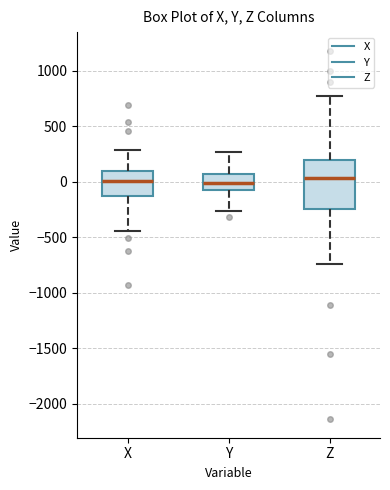

Reading left to right, read every box against the y-axis: the position of its median line, the range the box covers, and the ends of its whiskers. The values are not printed on the chart, so give them approximately, as read against the axis.

X: median 0, box -150 to 100, whiskers -450 to 300
Y: median 0, box -50 to 50, whiskers -250 to 250
Z: median 50, box -250 to 200, whiskers -750 to 800